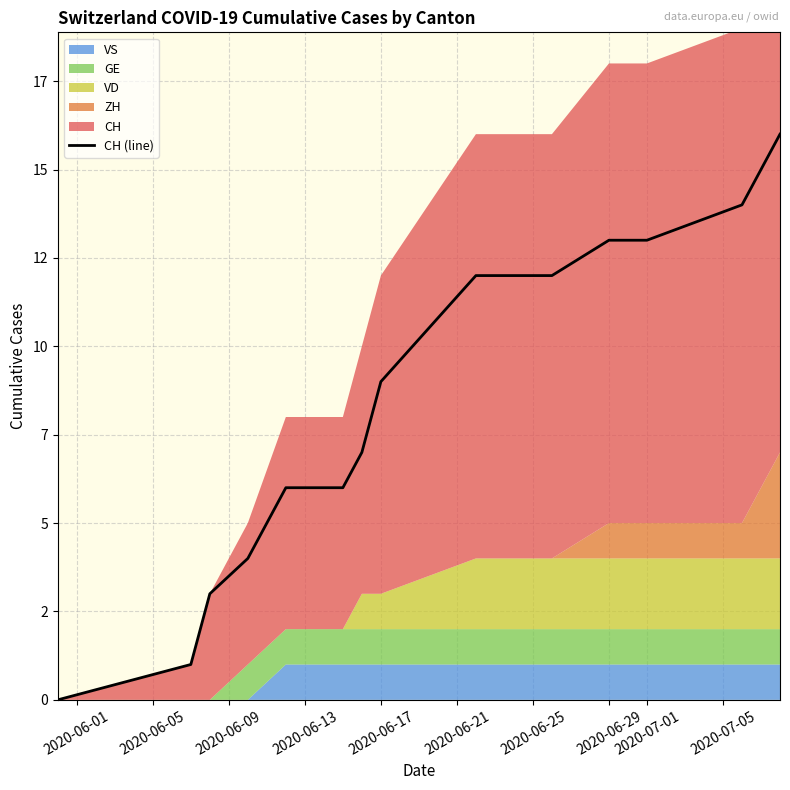

True or false: VD and GE cross at least once.

False